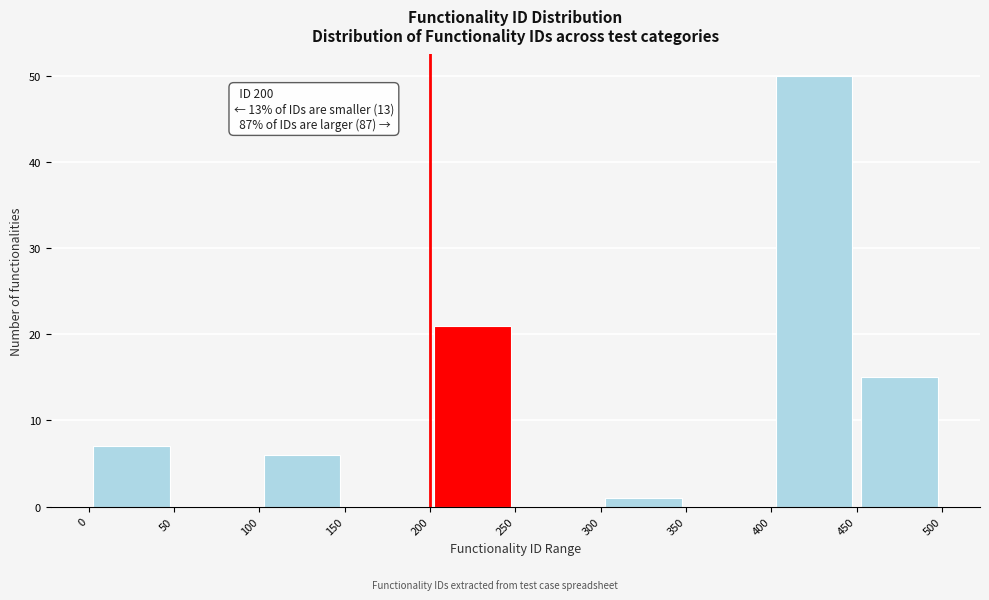

Which range on the x-axis has the tallest bar?

400 to 450